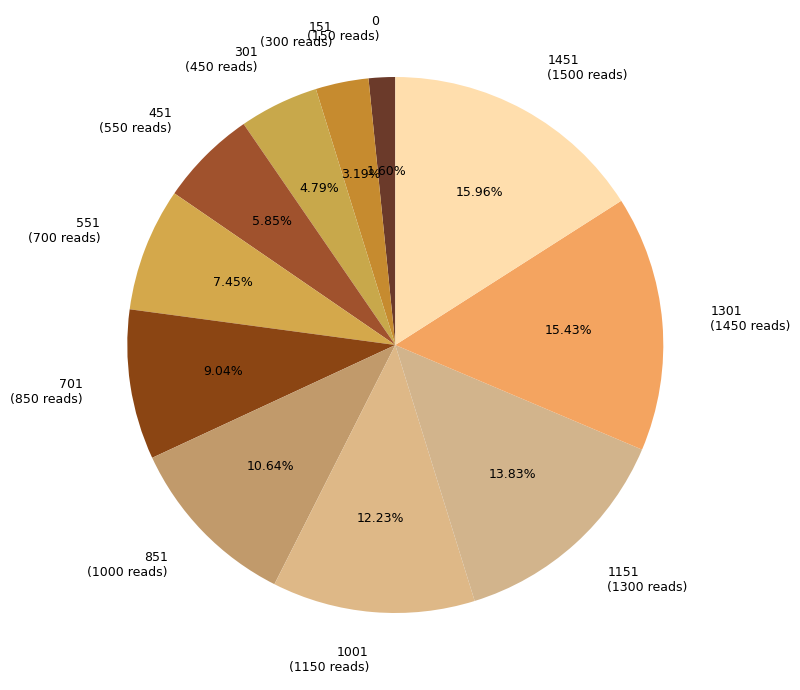

What is the ratio of the value at 1301 to the value at 151?

4.8